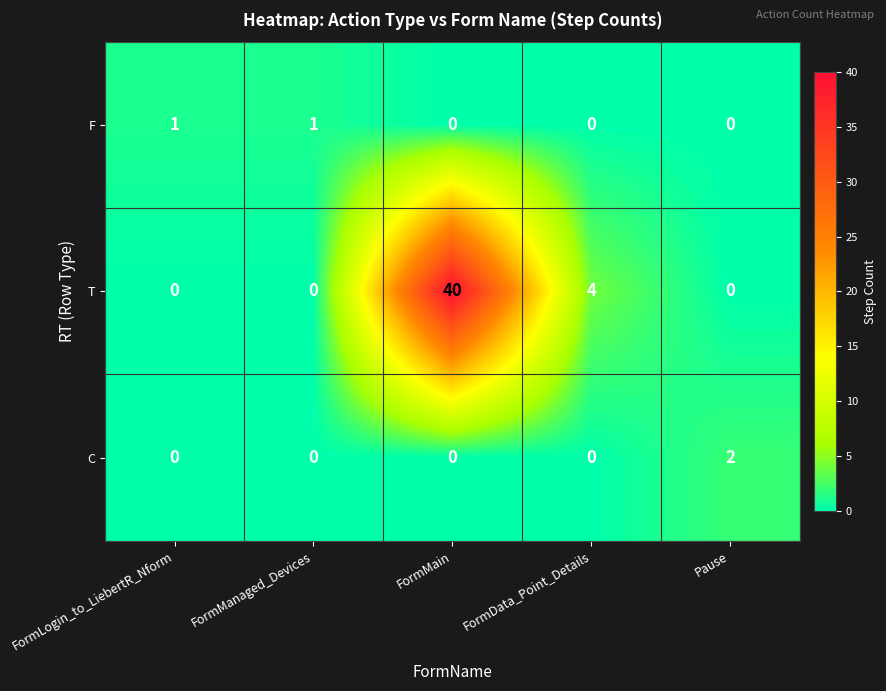

Which series has the largest range (max minus min)?

T